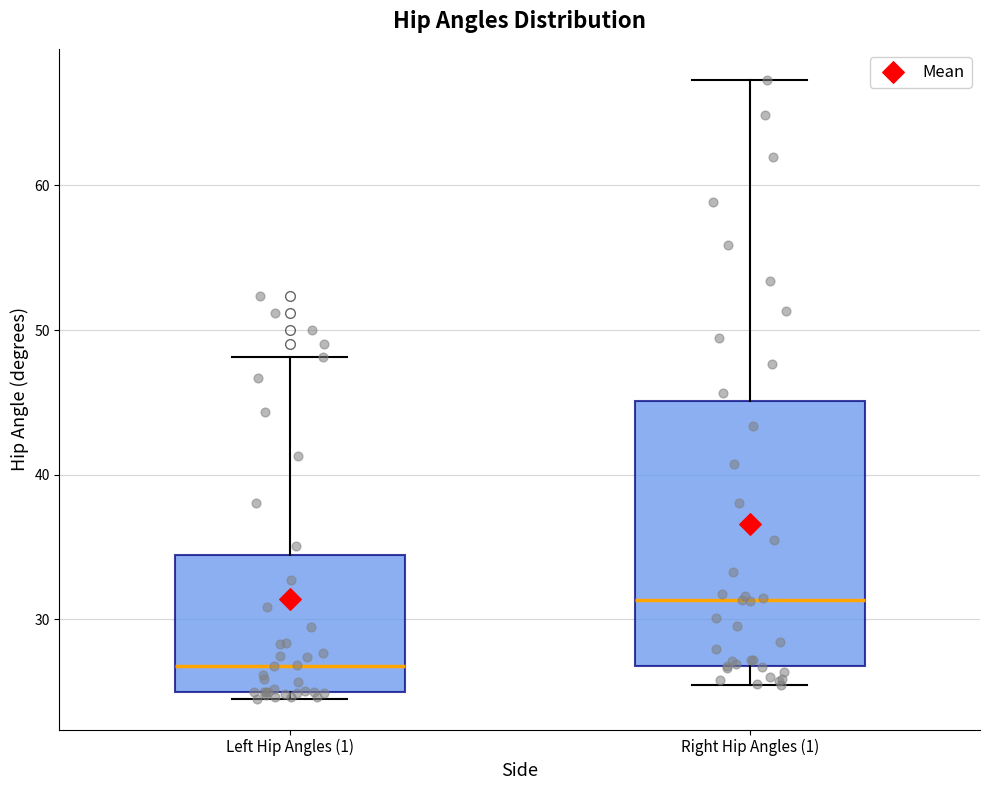

Which box's median line is the lowest?

Left Hip Angles (1)